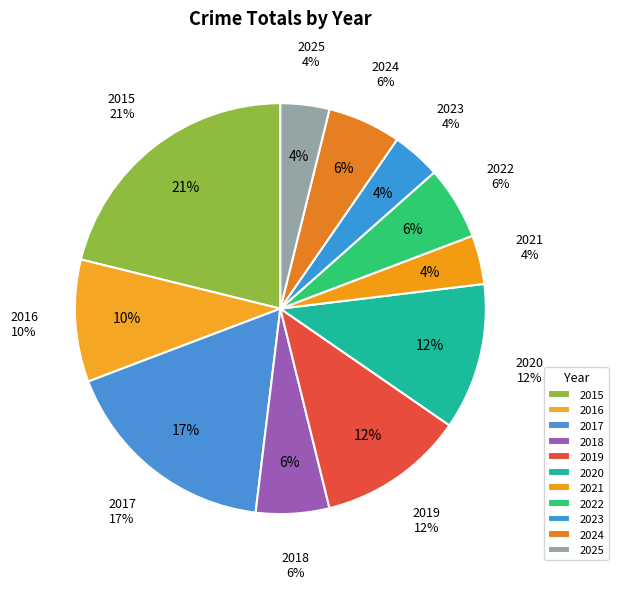

Is 2018 the majority of the pie?

No